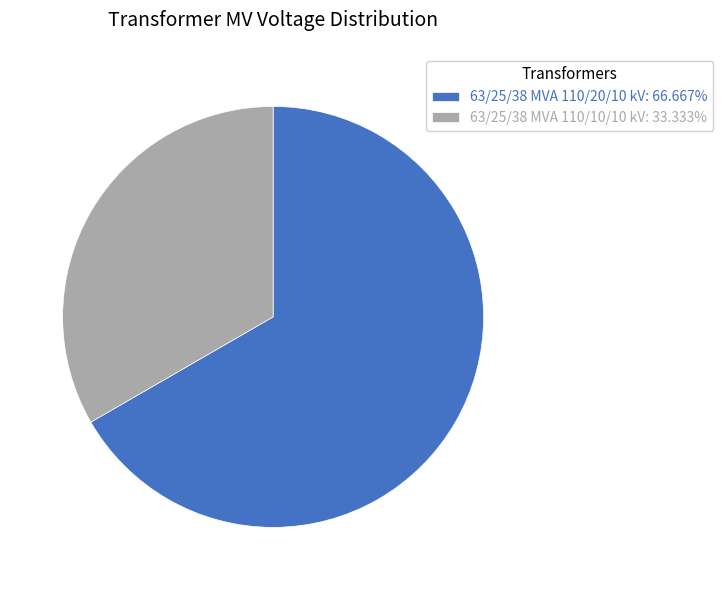

What is the largest slice in the pie chart?

63/25/38 MVA 110/20/10 kV